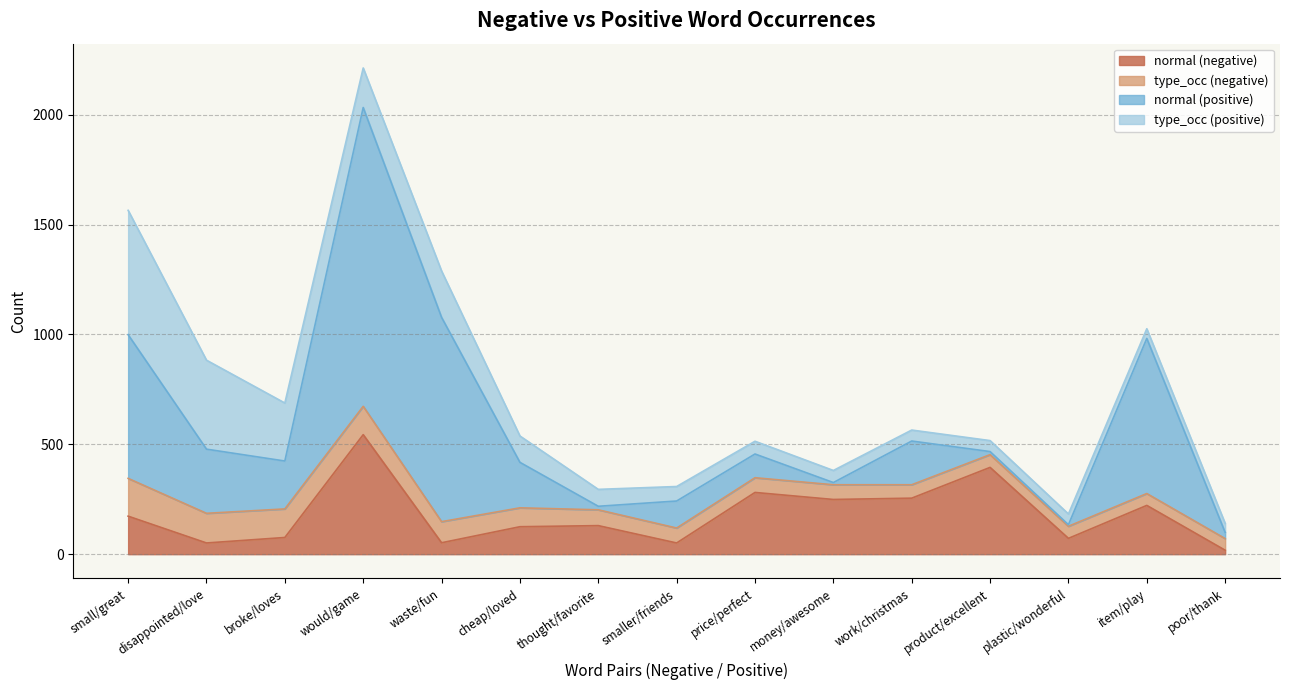

What is the label of the 2nd point from the left?

disappointed/love